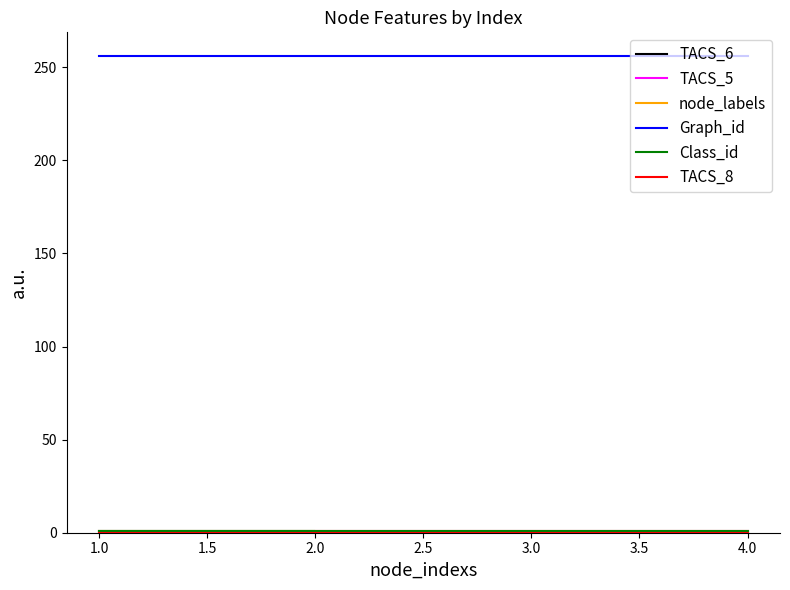

Does the chart have visible grid lines?

No